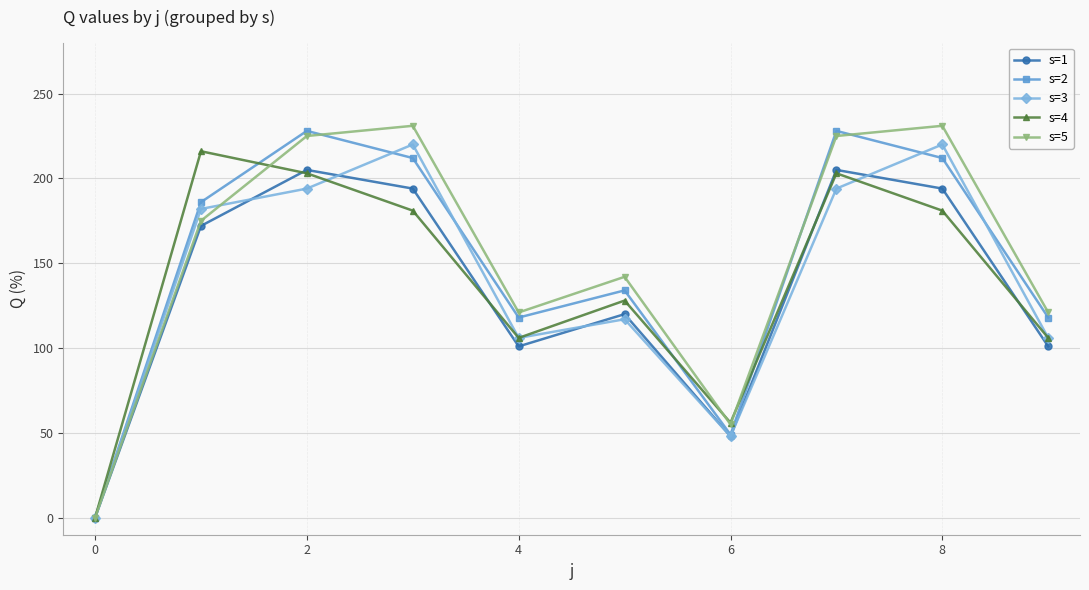

Which series has the widest spread of values?

s=5